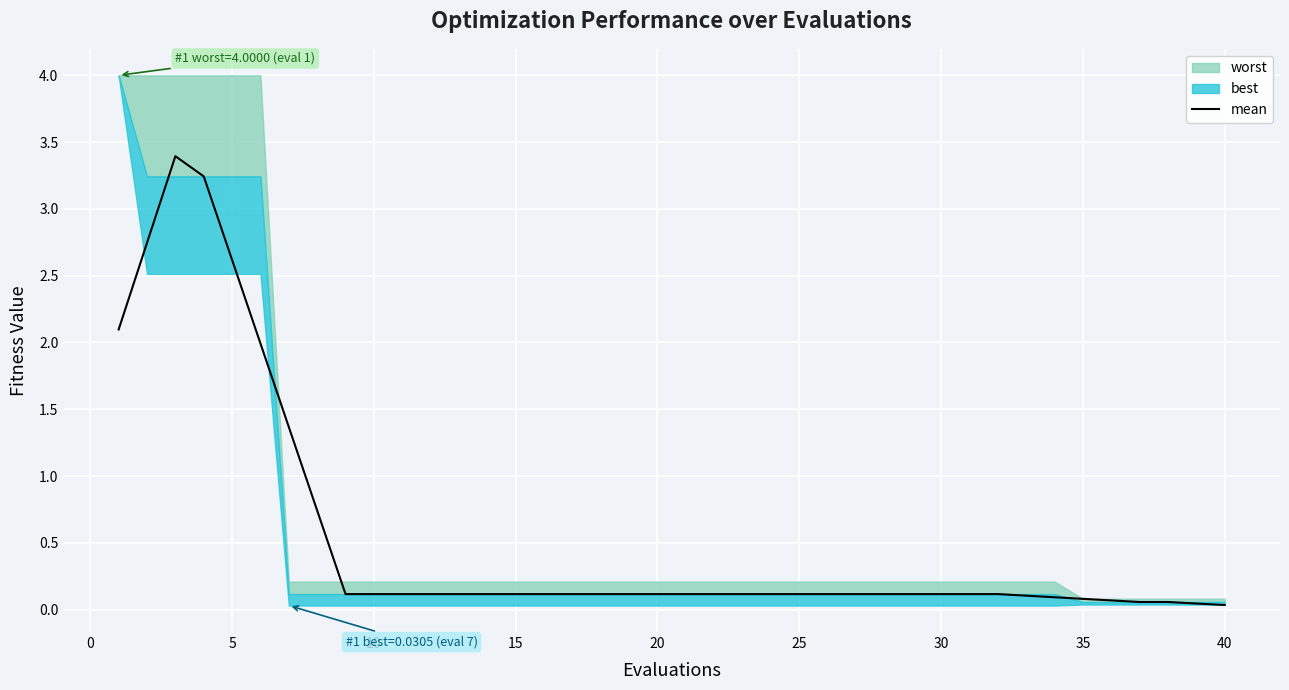

Is it true that mean equals 0.1 at 25?

True